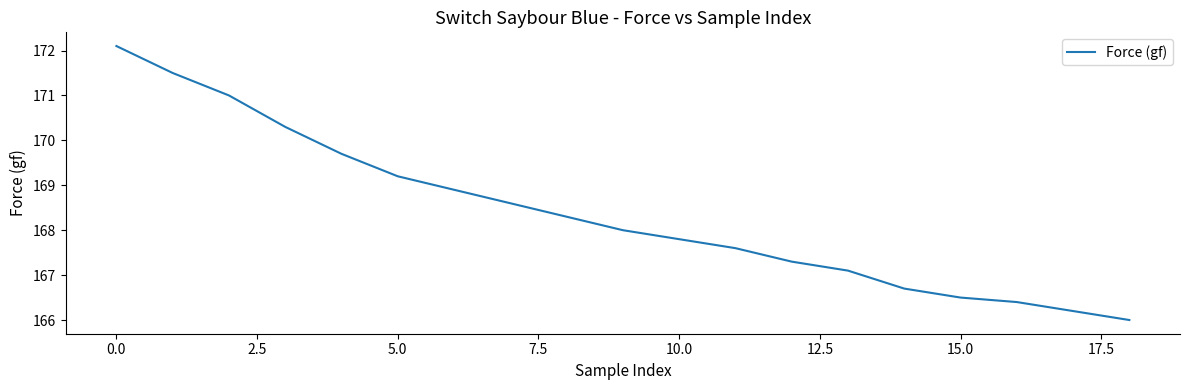

What is the smallest value displayed?

166.0